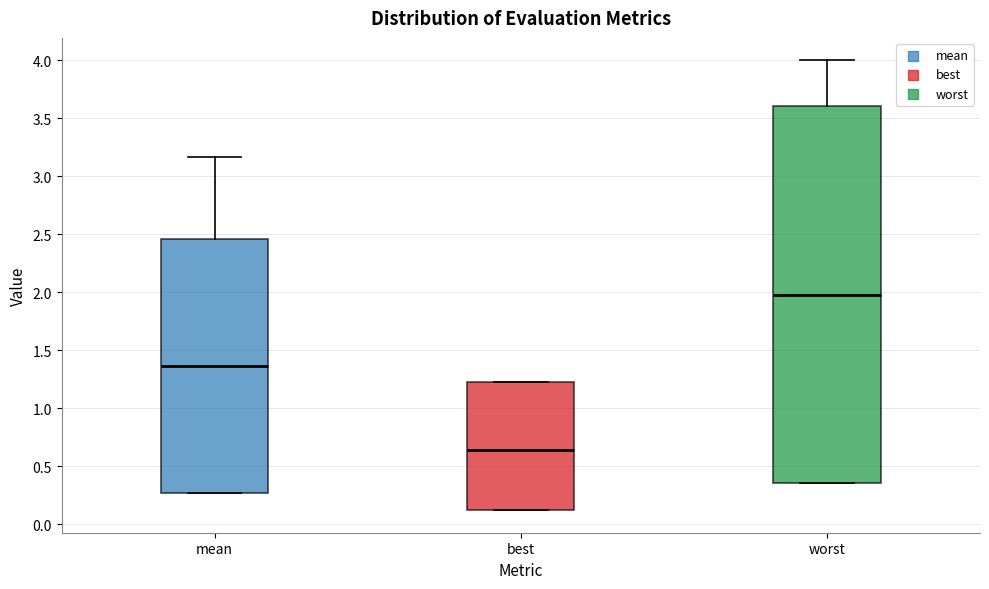

Where is the upper edge of the box for worst on the y-axis? The values are not printed on the chart, so give them approximately, as read against the axis.

3.60